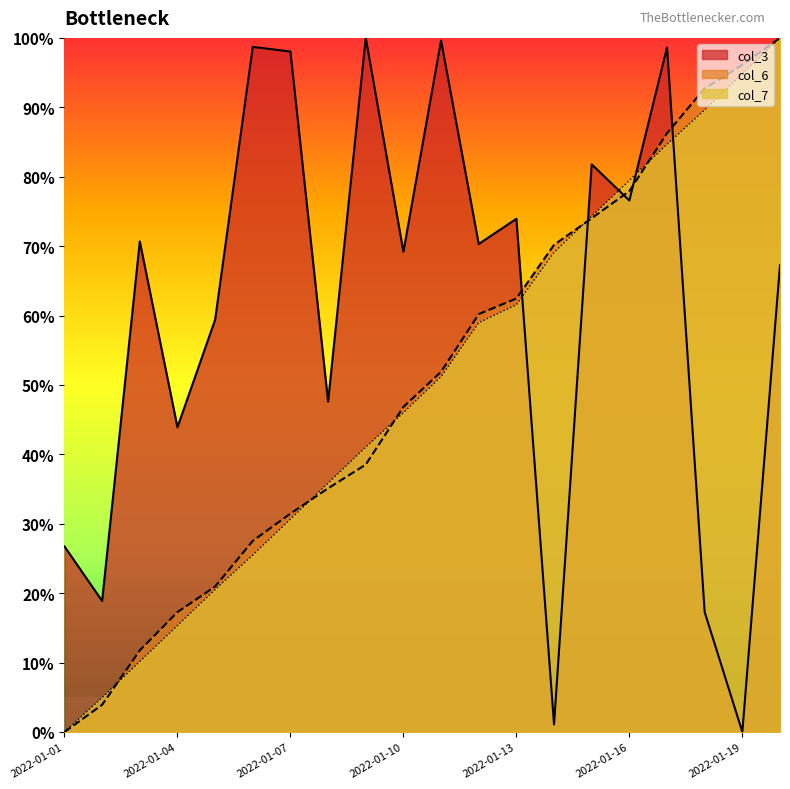

How many lines are shown in the chart?

3